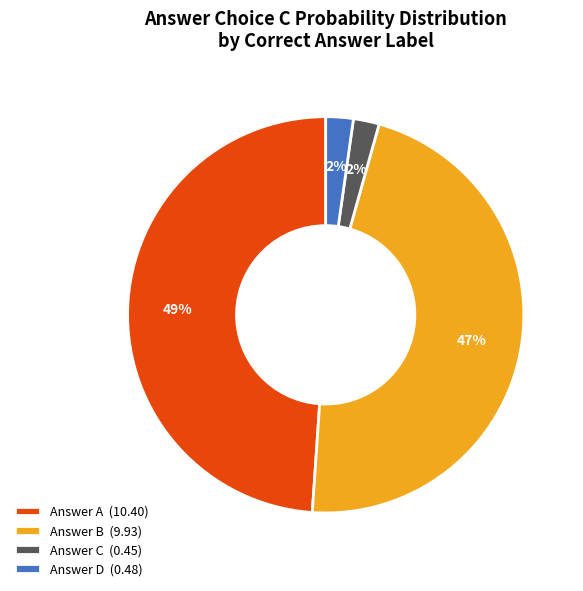

To the nearest percent, what portion does Answer C (0.45) represent?

2%